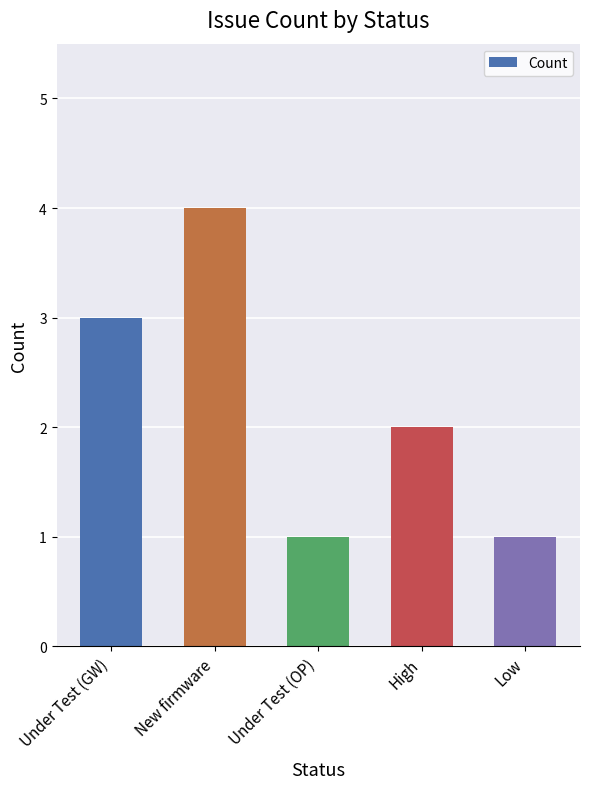

Reading left to right, what are all the values shown in this chart?

Under Test (GW)=3	New firmware=4	Under Test (OP)=1	High=2	Low=1